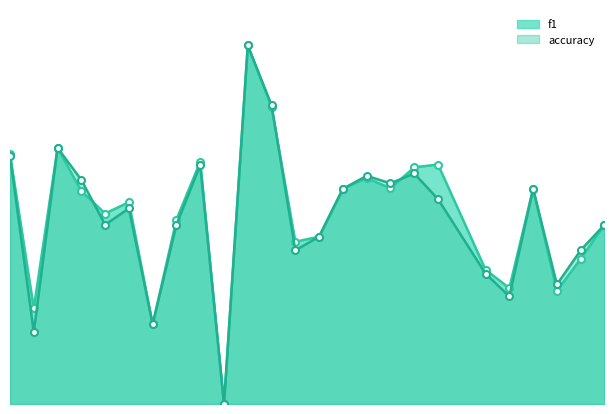

Is the value of f1 at 12 greater than the value of accuracy at 1?

Yes